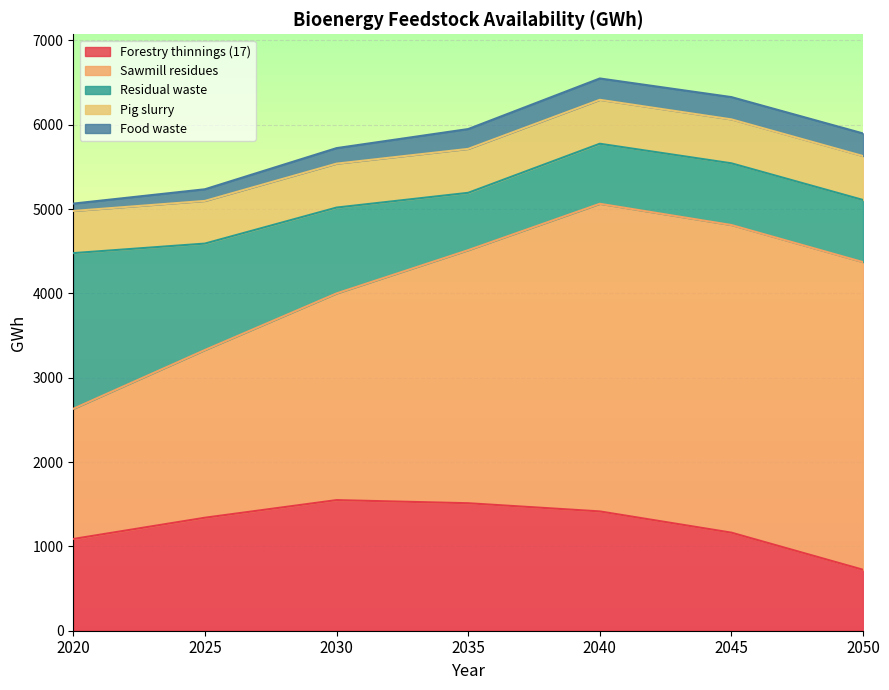

At which category does Forestry thinnings (17) reach its first local peak?

2030